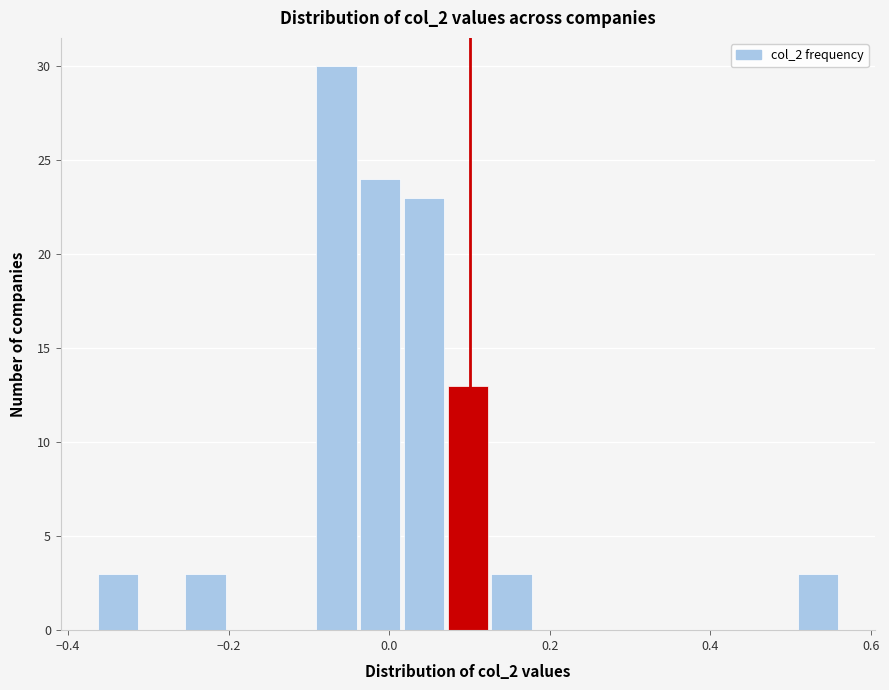

Read against the x-axis, roughly where is the centre of the tallest bar?

-0.06